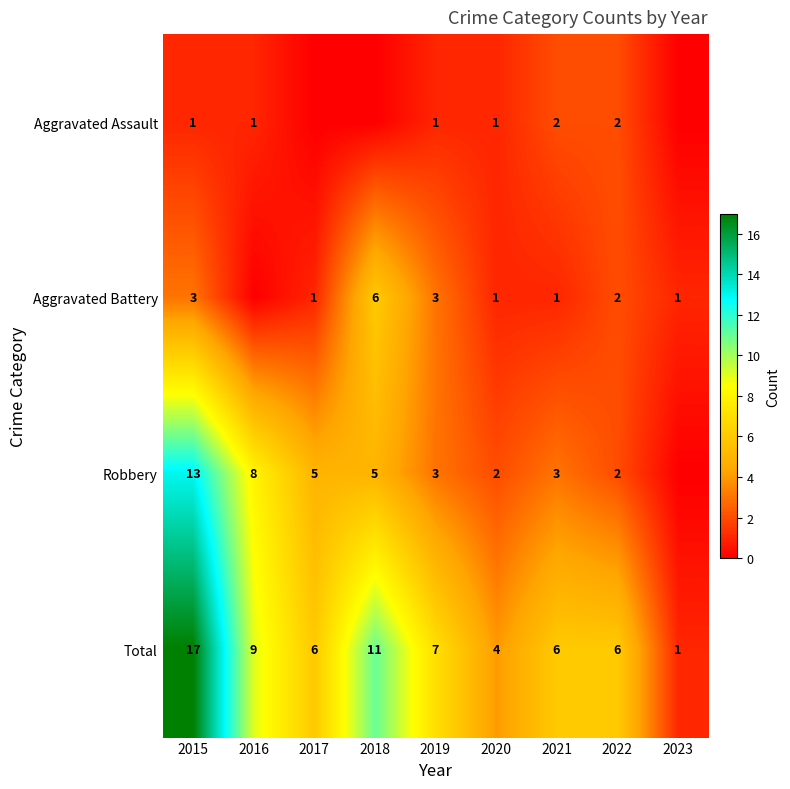

True or false: Robbery has a value of 5 at 2017.

True